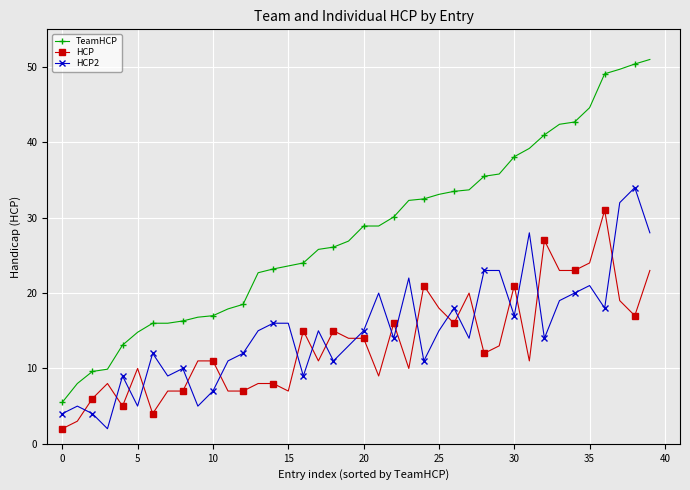

What is the minimum value shown in the chart?

2.0